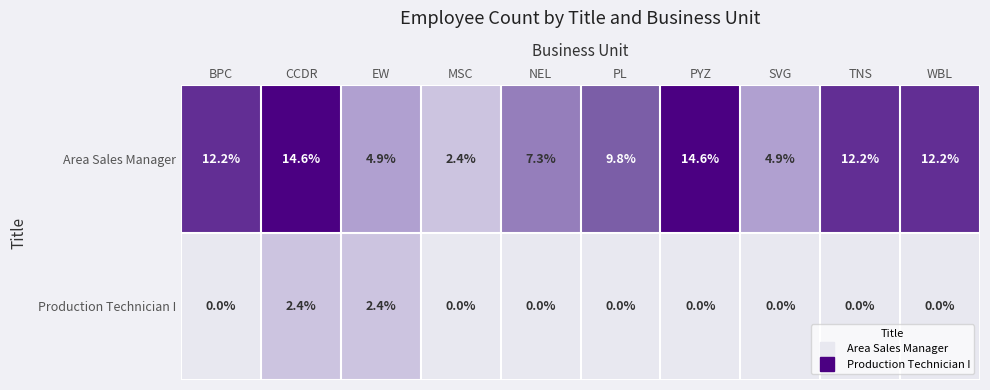

Reading left to right, transcribe all the data shown in this chart.

Area Sales Manager: 12.2	14.6	4.9	2.4	7.3	9.8	14.6	4.9	12.2	12.2
Production Technician I: 0.0	2.4	2.4	0.0	0.0	0.0	0.0	0.0	0.0	0.0